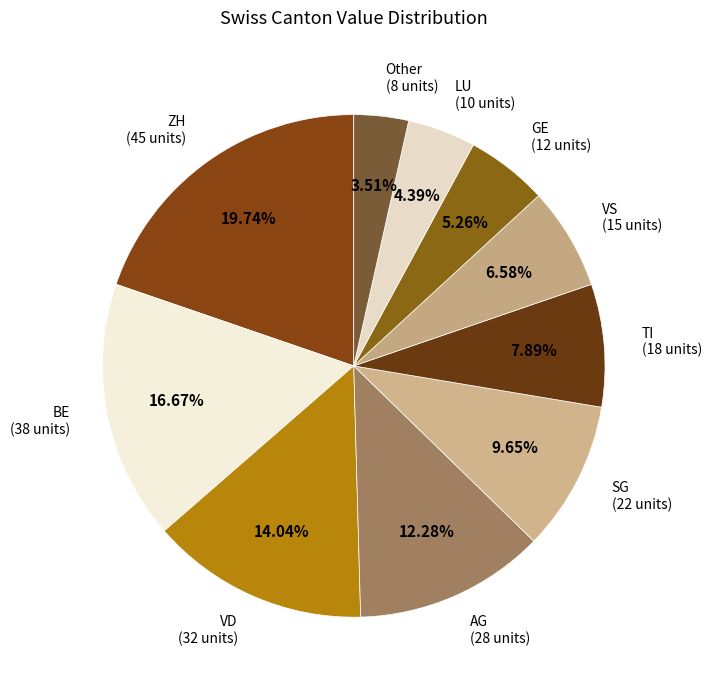

How many segments does this pie chart have?

10